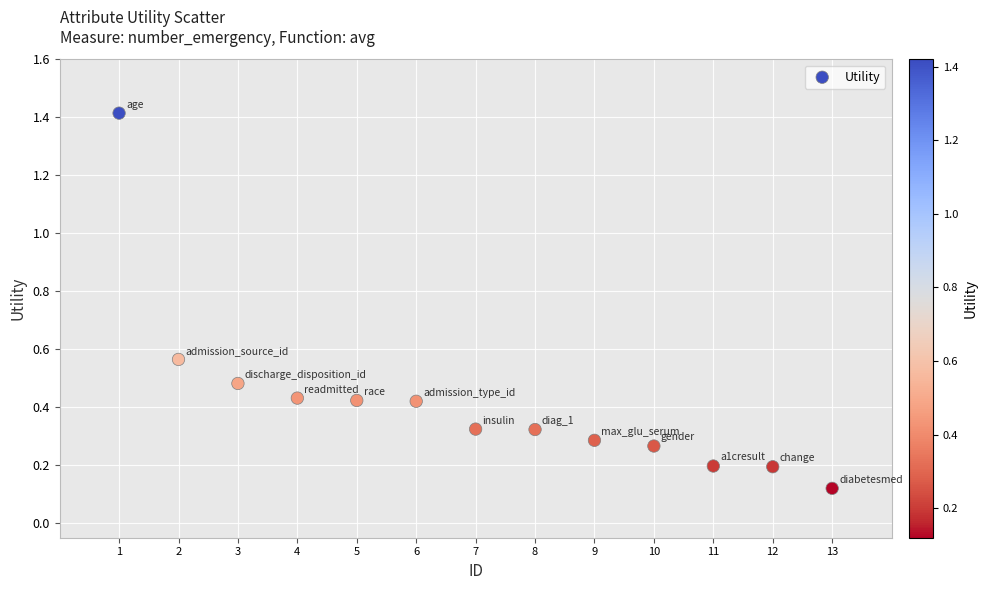

What is the range of Y values (max minus min)?

1.3